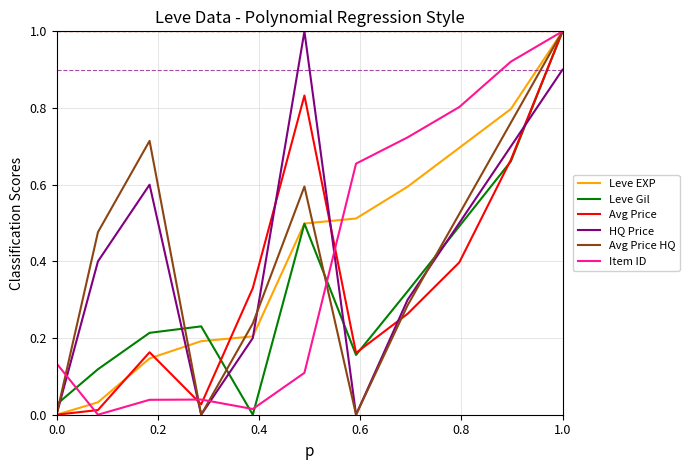

What is the maximum value shown in the chart?

1.0